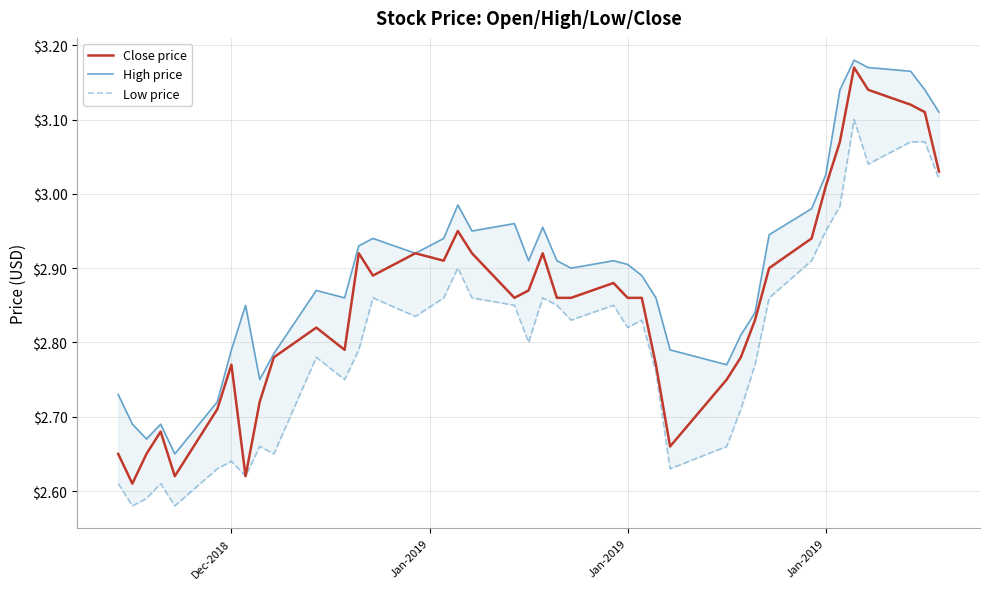

Is it true that High price equals 4.6 at 16?

False